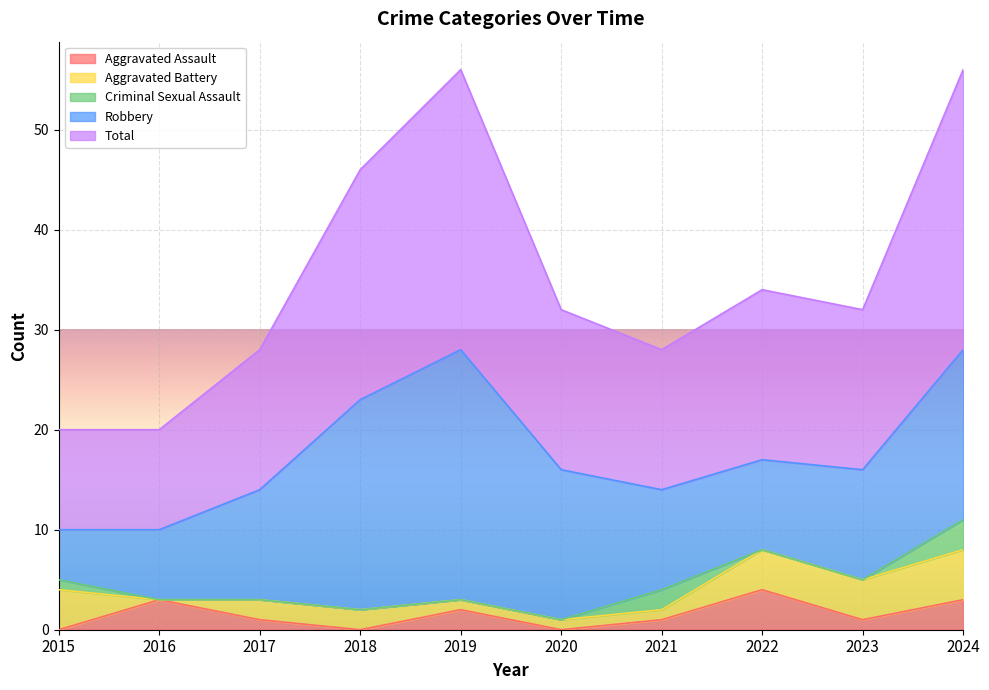

How many times do Criminal Sexual Assault and Aggravated Battery cross each other?

2